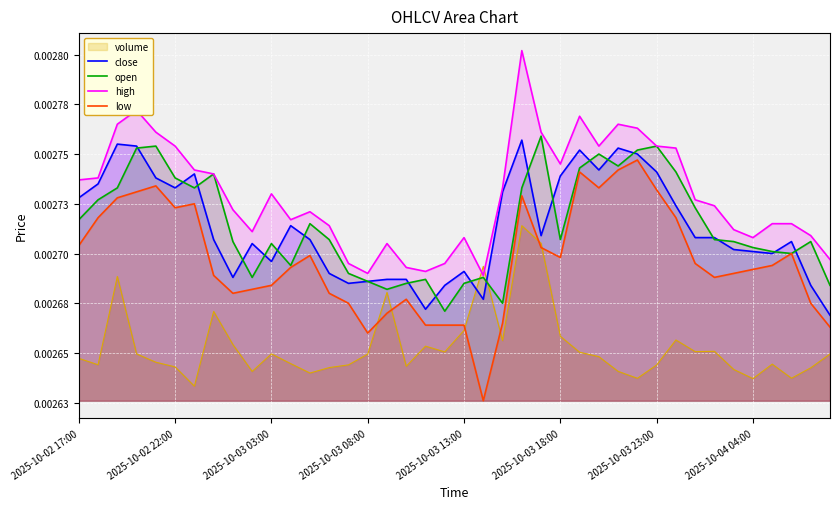

Which series has the largest total across all categories?

high